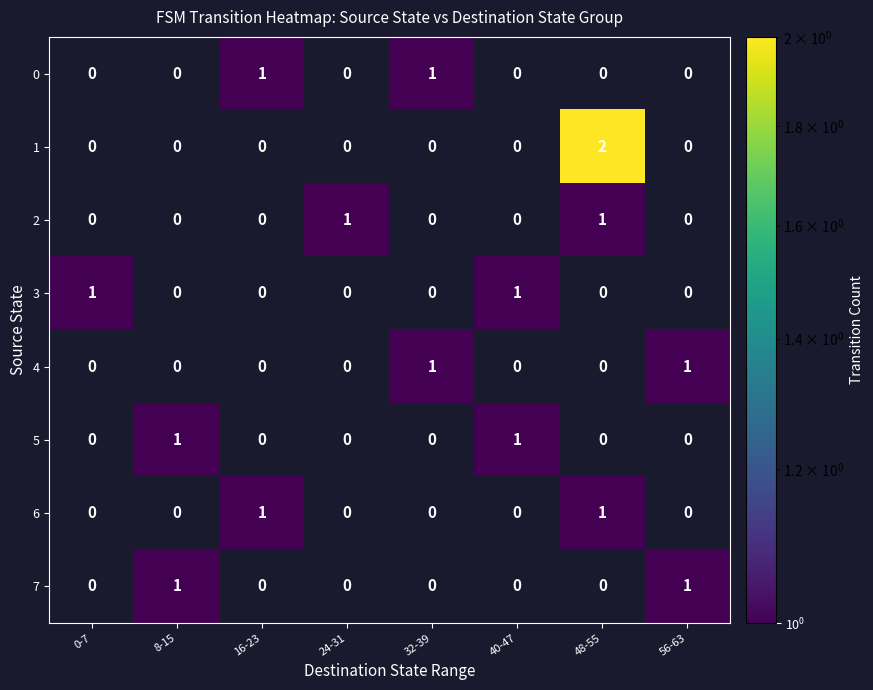

At which category is the sum across all series the highest?

48-55